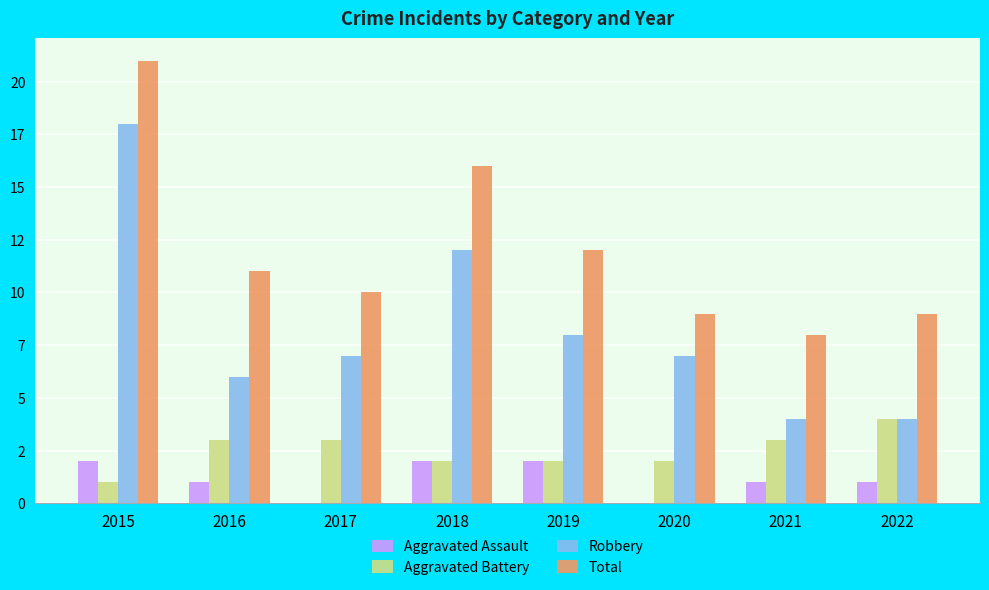

What is the spread (max minus min) of values at 2018?

14